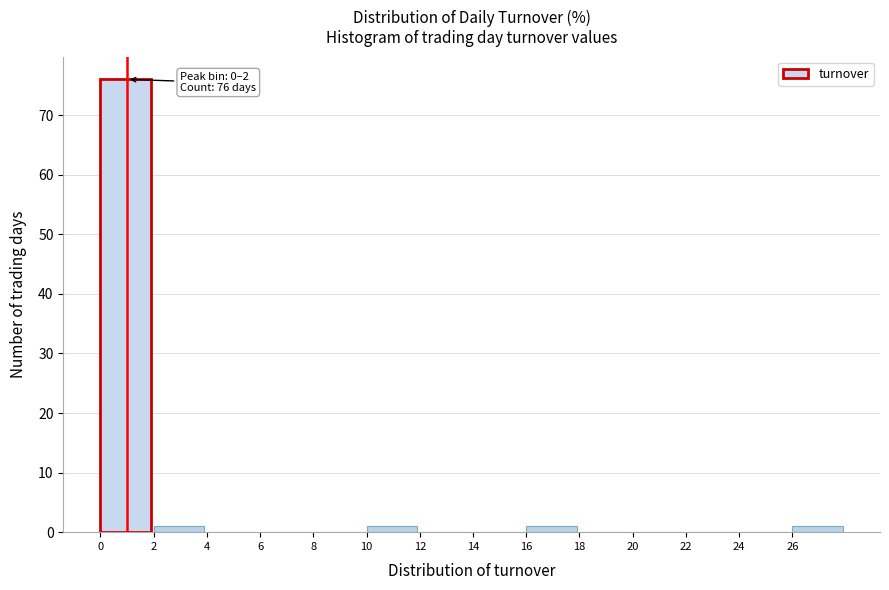

Over which range of the x-axis is the bar tallest?

0 to 2